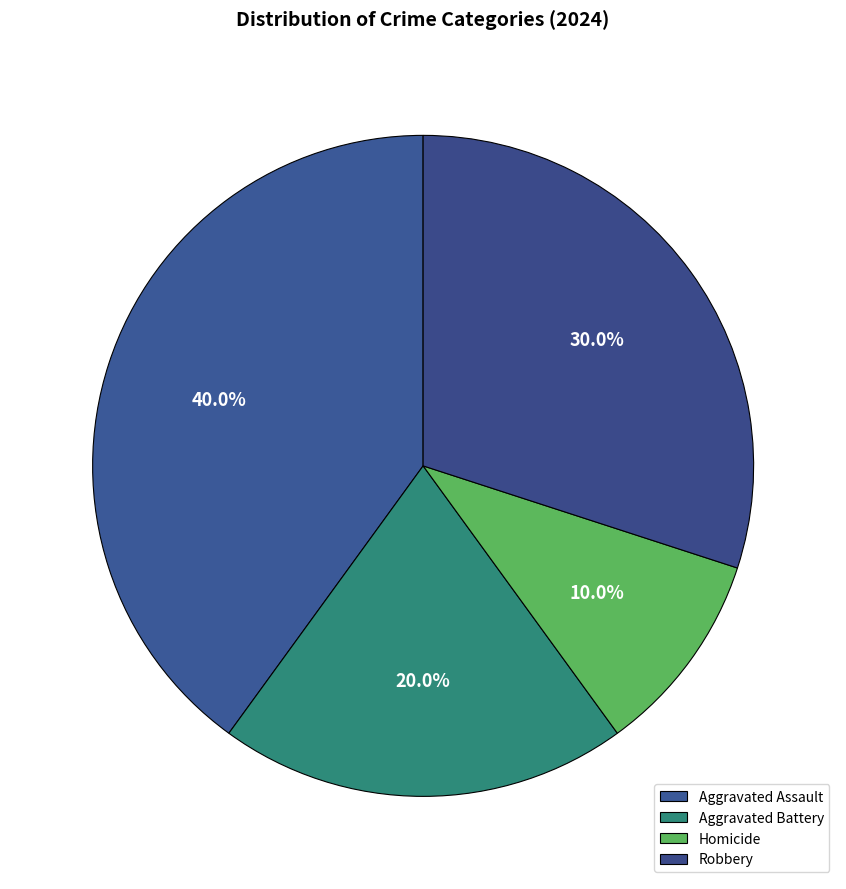

Is there a majority slice in this chart?

No